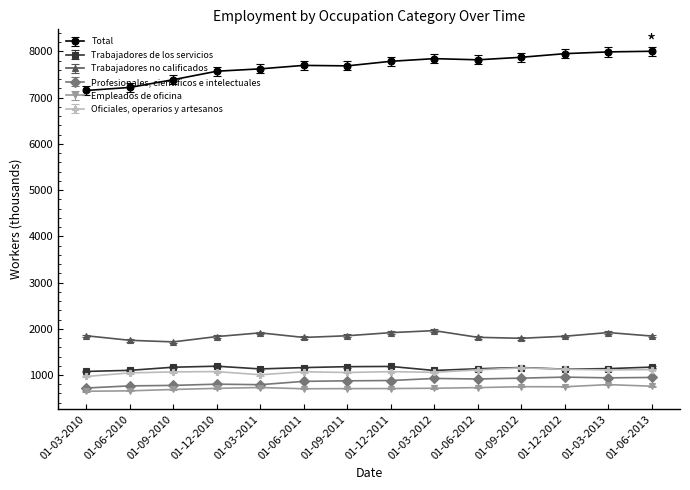

How many values in the Total series exceed 7786?

7